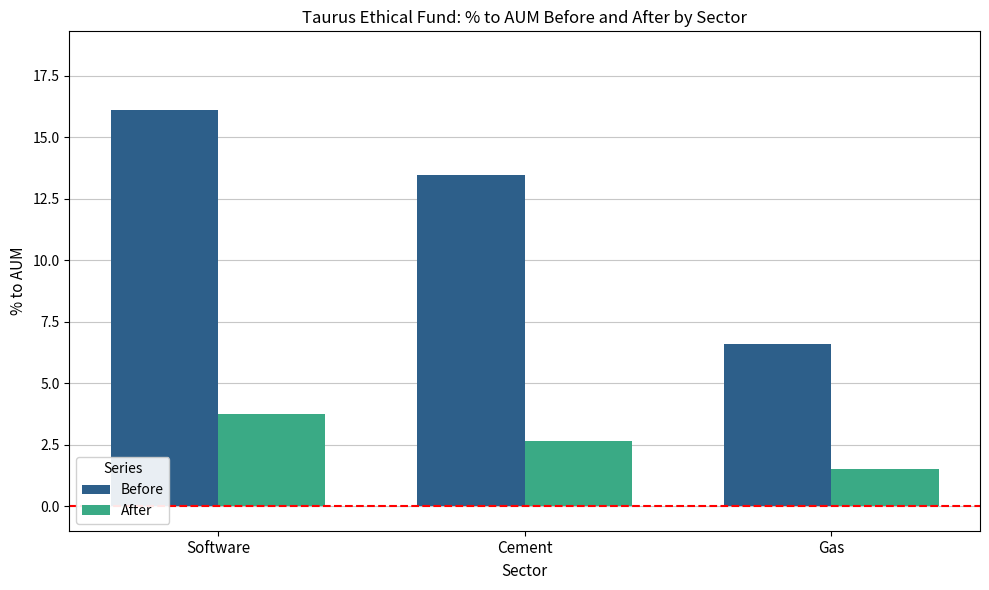

True or false: Before has a value of 6.6 at Gas.

True